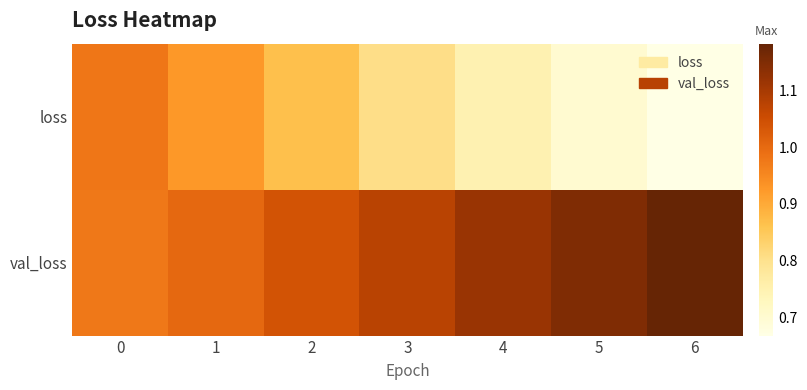

What is the greatest value displayed?

1.2